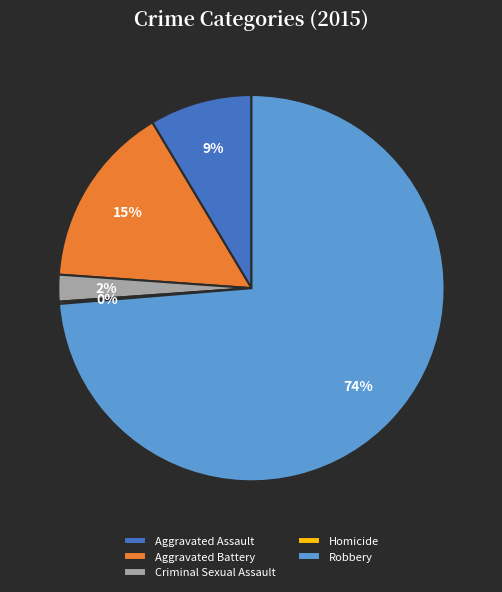

Does any single category account for the majority?

Yes